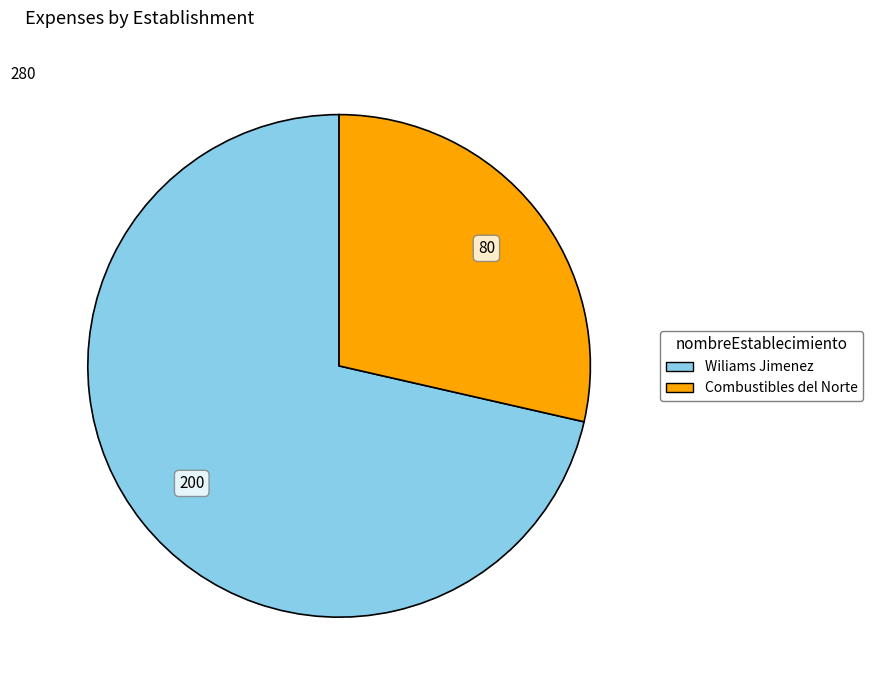

How many segments does this pie chart have?

2